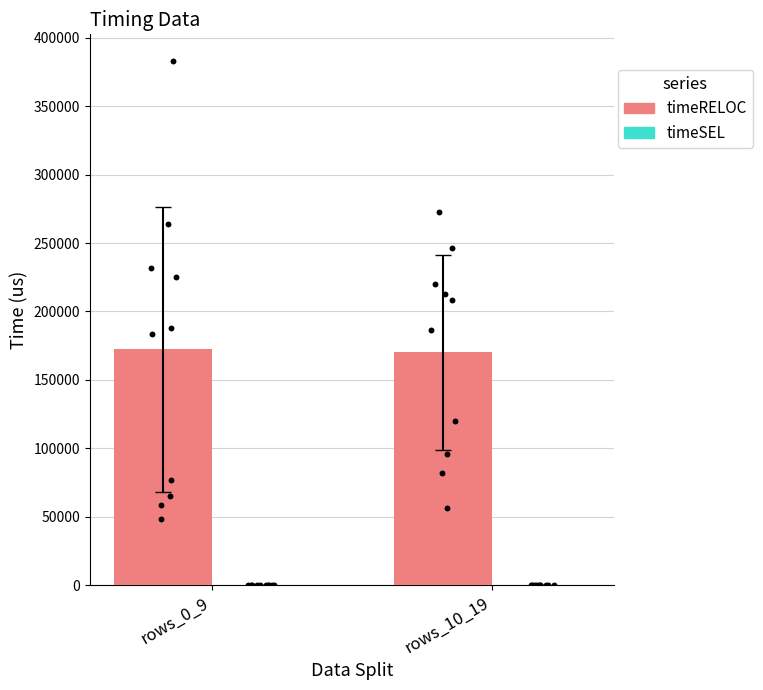

What is the total value across all series at rows_10_19?

170071.0